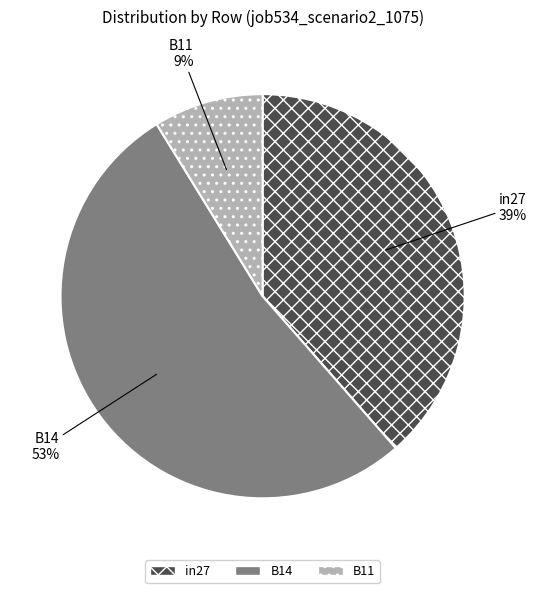

The B11 slice represents 2% of the pie. True or false?

False